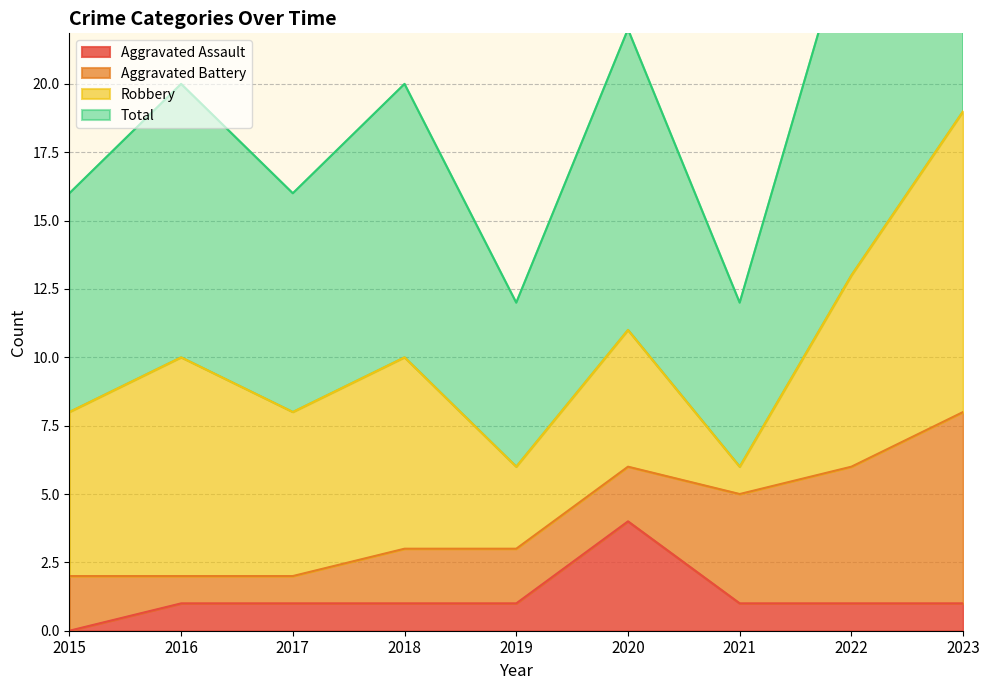

What is the maximum value for Aggravated Assault?

4